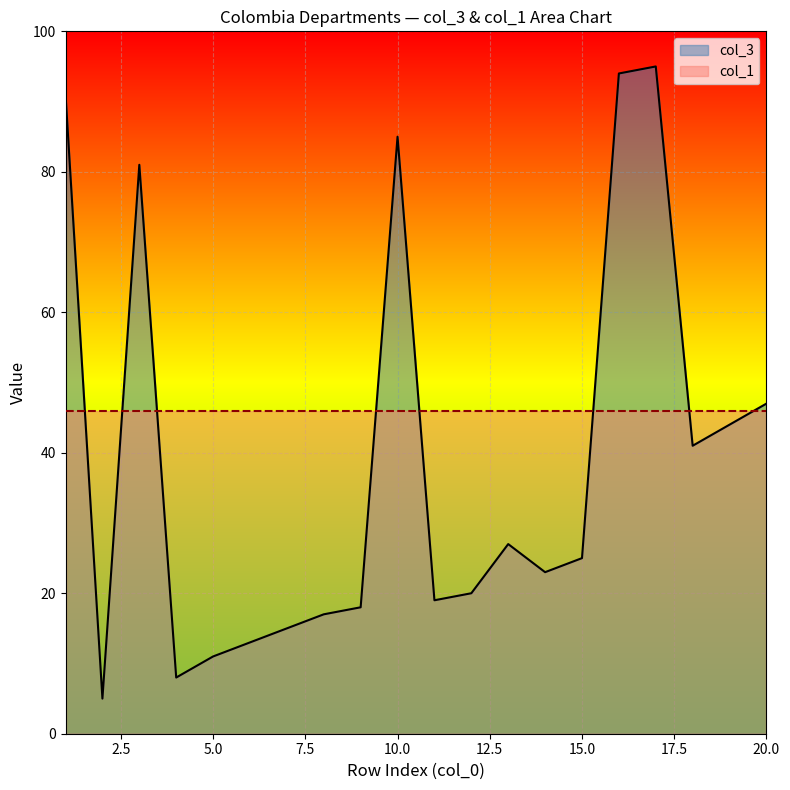

What is the value of the 20th point from the left?

47